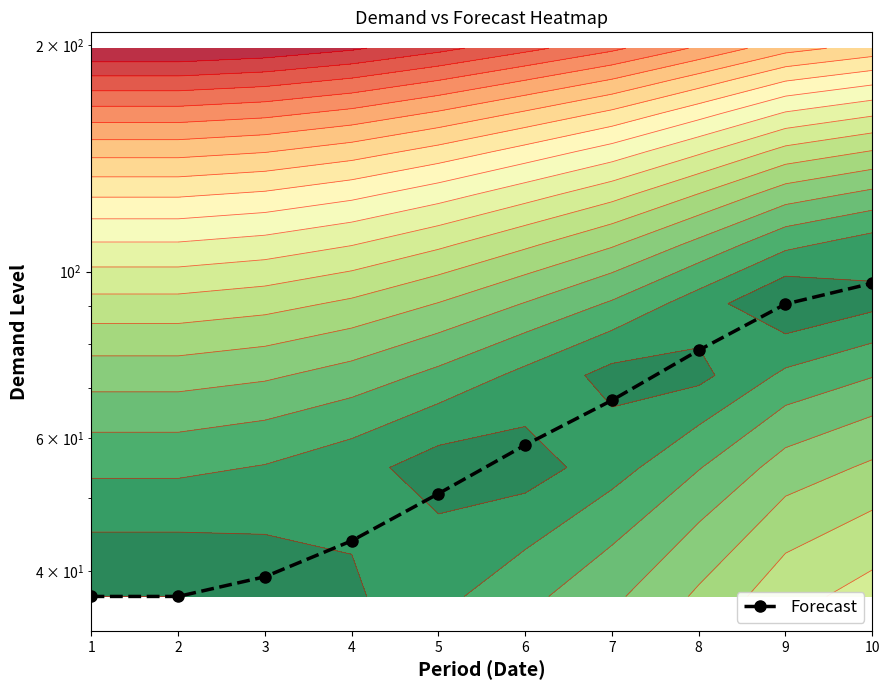

What is the minimum value shown in the chart?

37.0